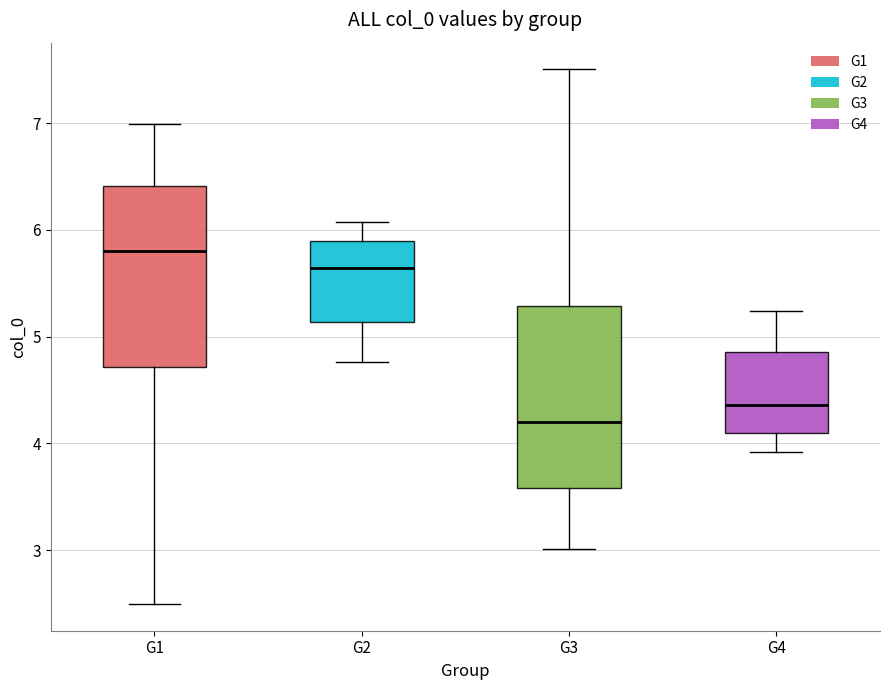

Reading left to right, read every box against the y-axis: the position of its median line, the range the box covers, and the ends of its whiskers. The values are not printed on the chart, so give them approximately, as read against the axis.

G1: median 5.8, box 4.7 to 6.4, whiskers 2.5 to 7.0
G2: median 5.6, box 5.1 to 5.9, whiskers 4.8 to 6.1
G3: median 4.2, box 3.6 to 5.3, whiskers 3.0 to 7.5
G4: median 4.4, box 4.1 to 4.9, whiskers 3.9 to 5.2